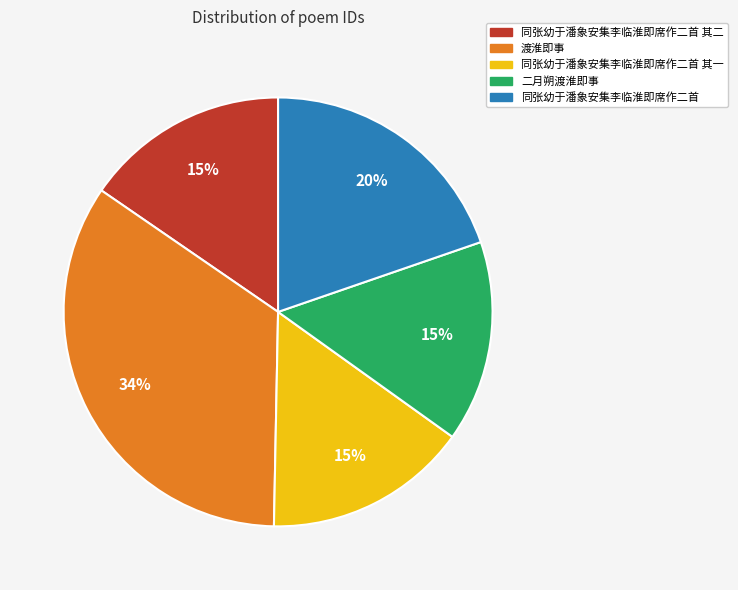

To the nearest percent, what is the average slice percentage?

20%